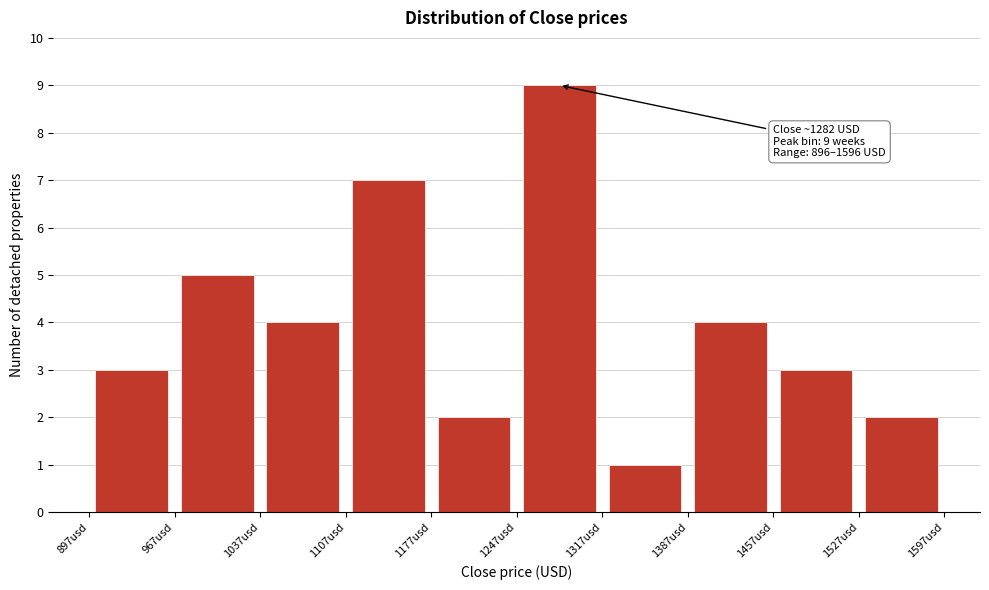

Which range on the x-axis has the tallest bar?

1250 to 1320